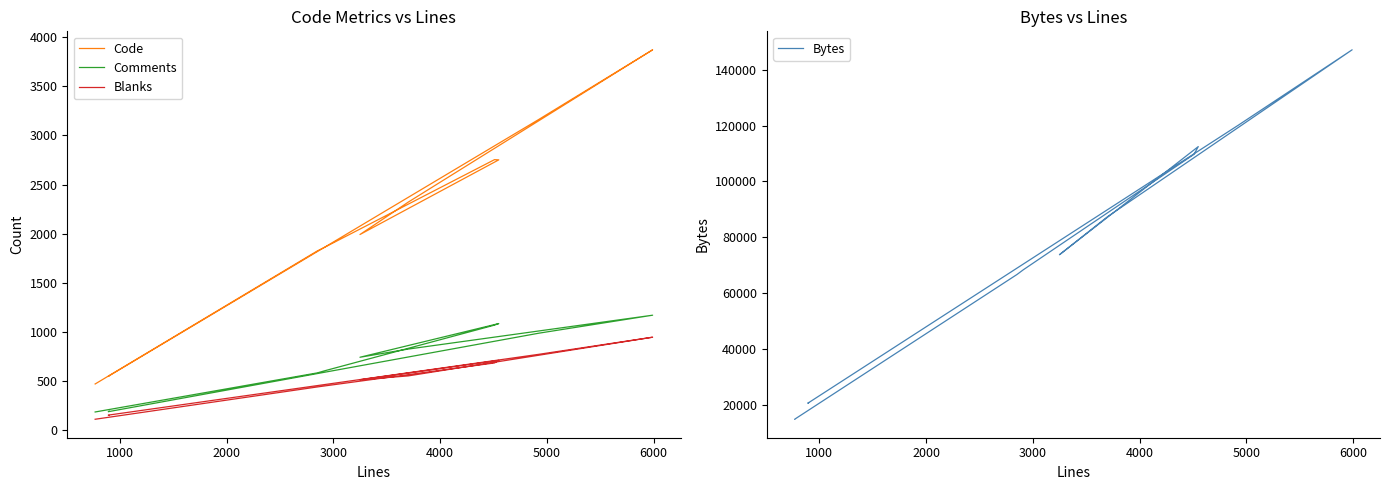

What is the greatest value displayed?

147159